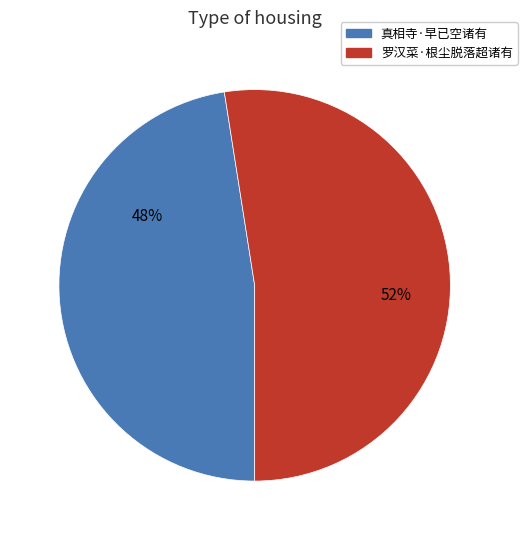

Which slice is the largest?

罗汉菜·根尘脱落超诸有